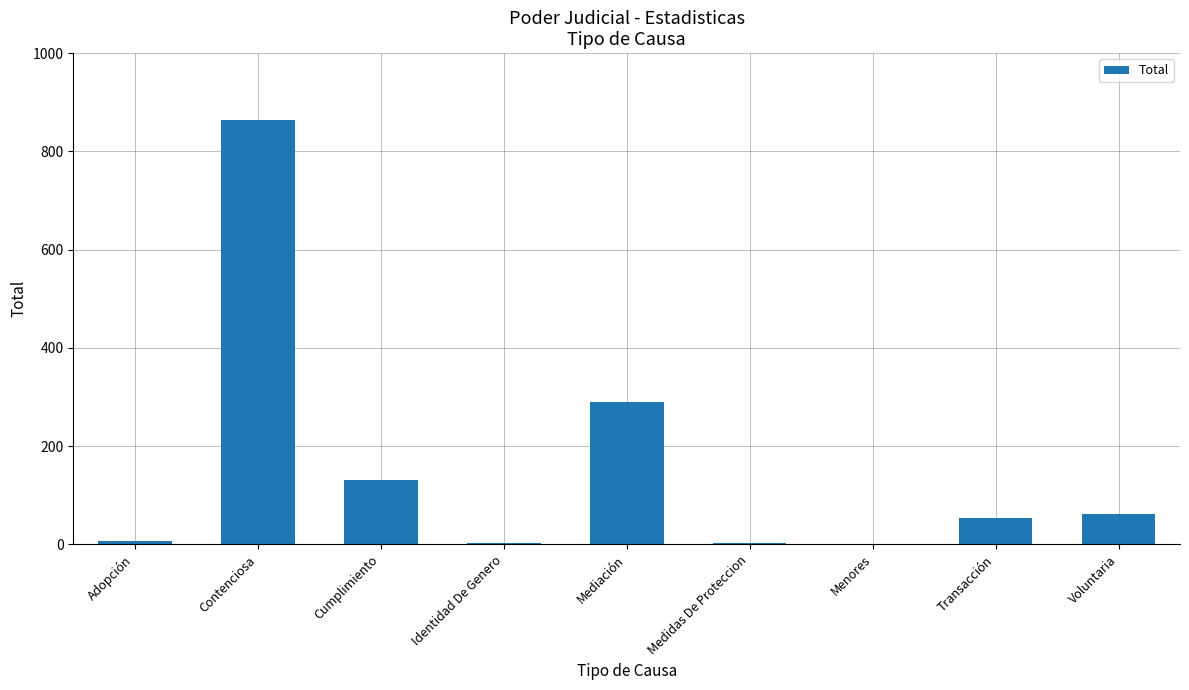

What is the sum of all values?

1412